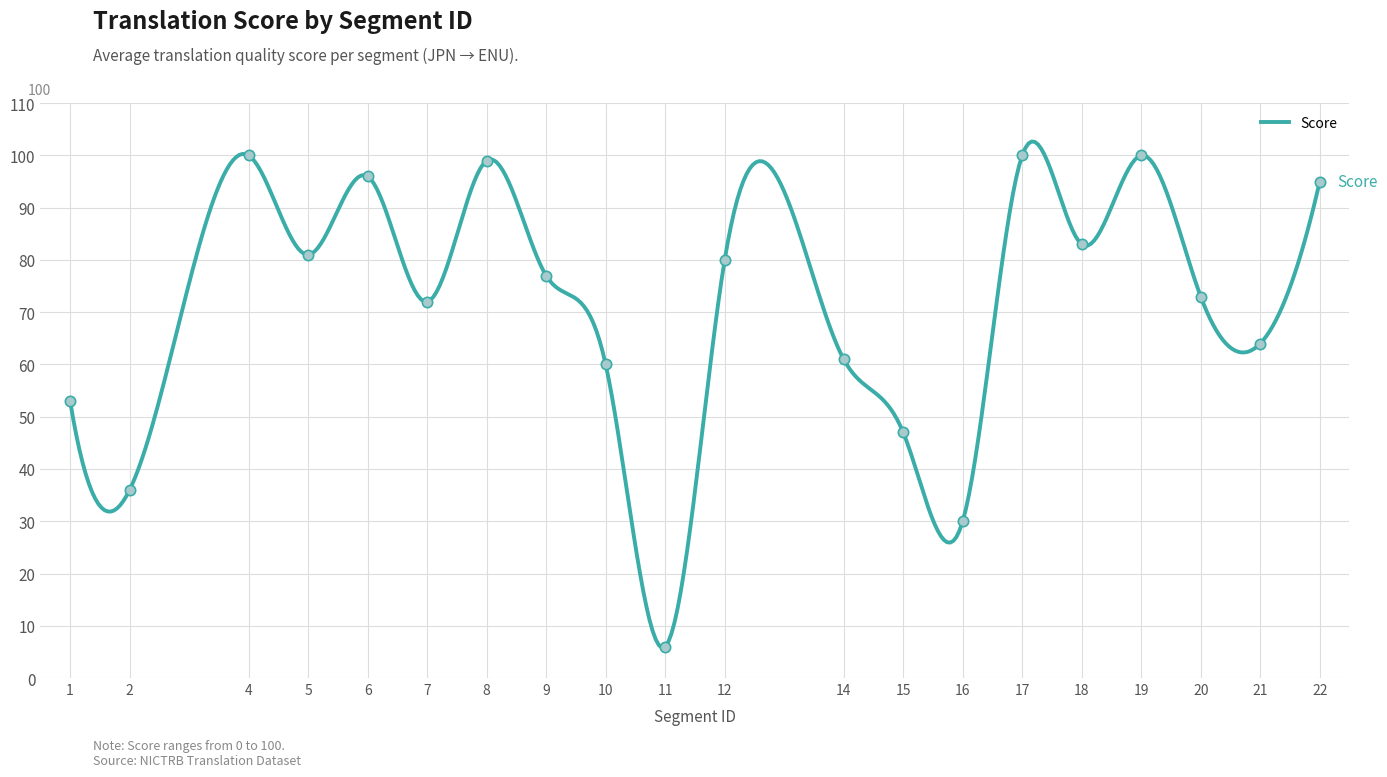

What is the greatest value displayed?

102.7